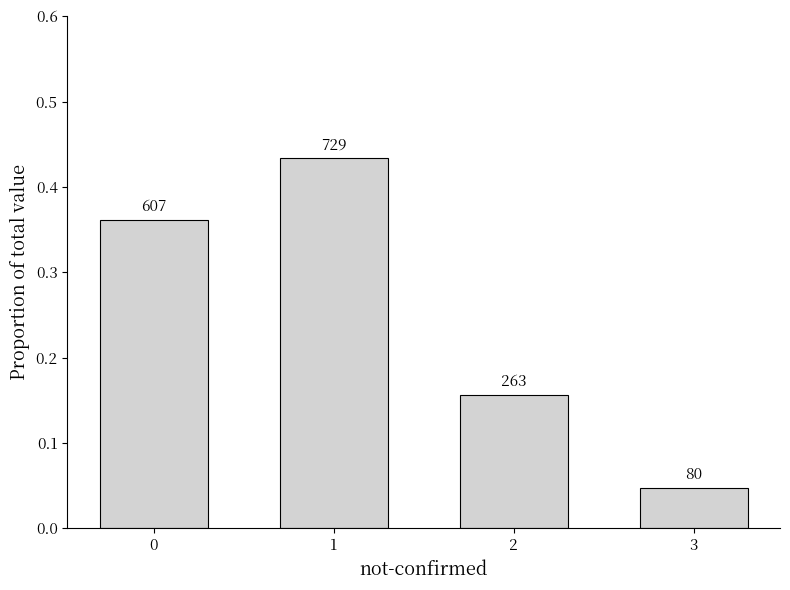

What is the value of the 2nd bar from the left?

0.4